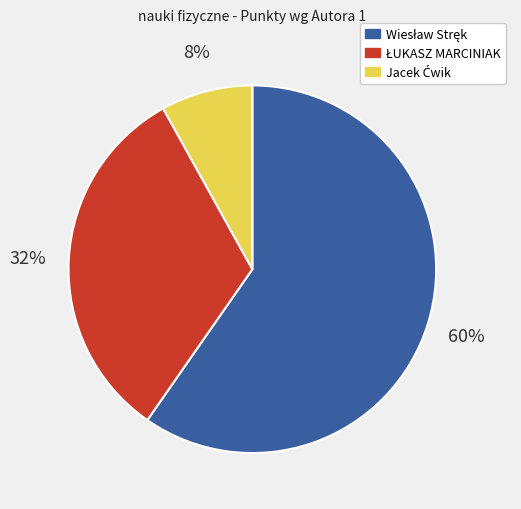

To the nearest percent, what is the difference between the largest and smallest slice percentages?

52%